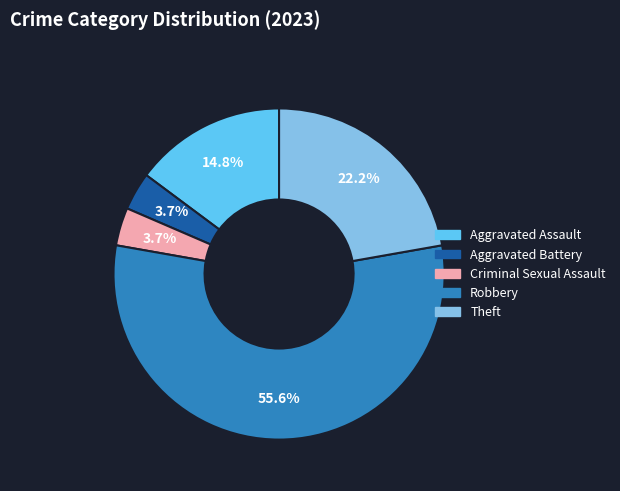

True or false: Aggravated Assault accounts for 22% of the total.

False